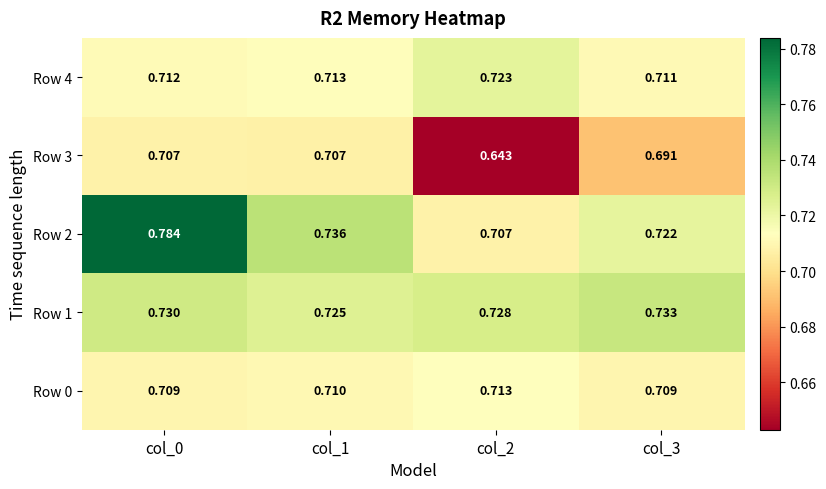

Is the value of Row 1 at col_1 greater than the value of Row 3 at col_3?

Yes